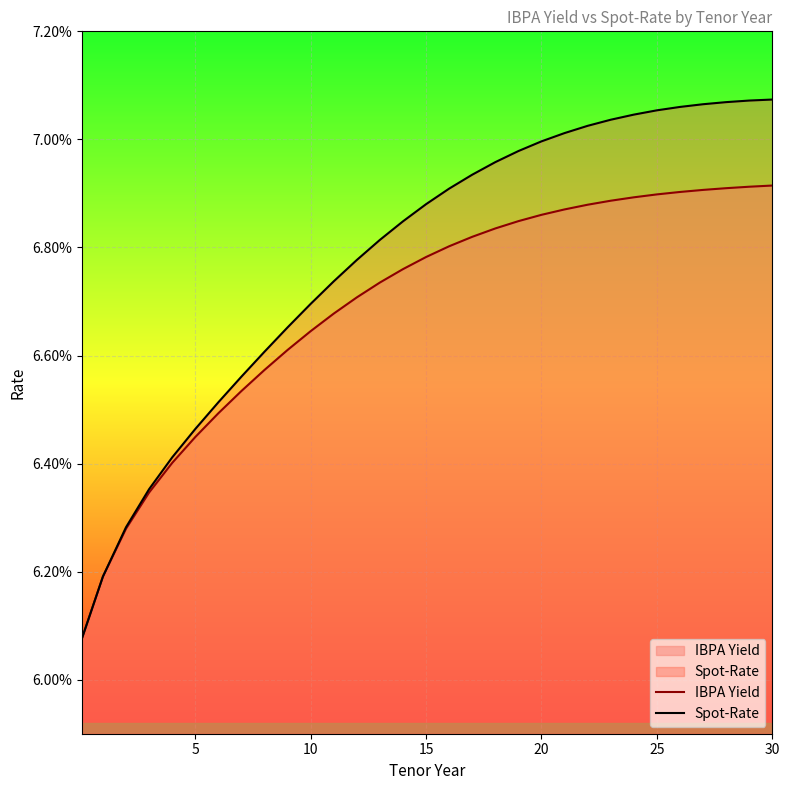

What are all the series names shown in the legend?

IBPA Yield, Spot-Rate